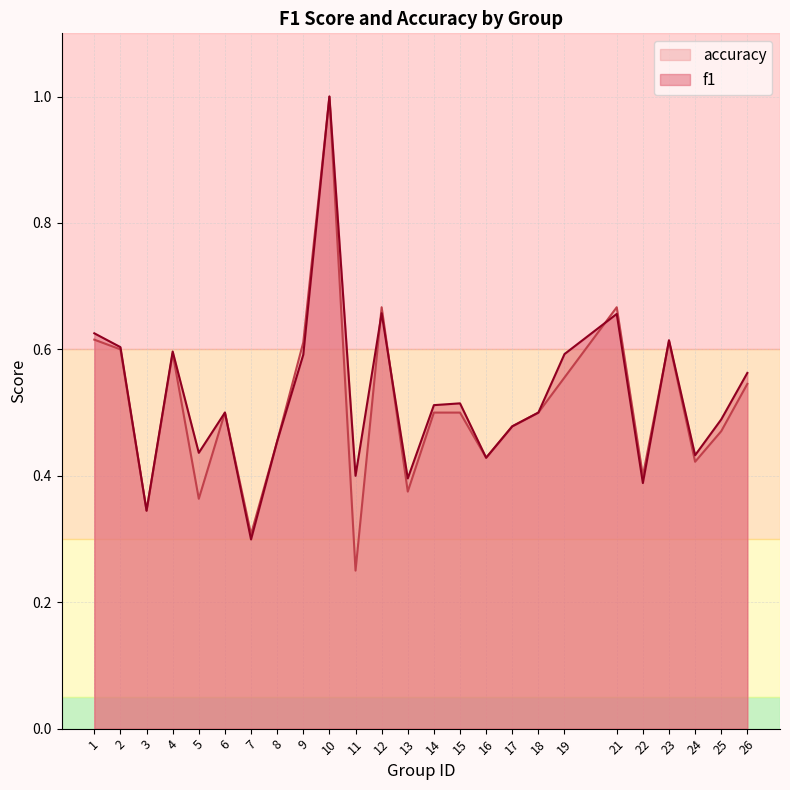

Rank the series by their average value, from highest to lowest.

f1, accuracy